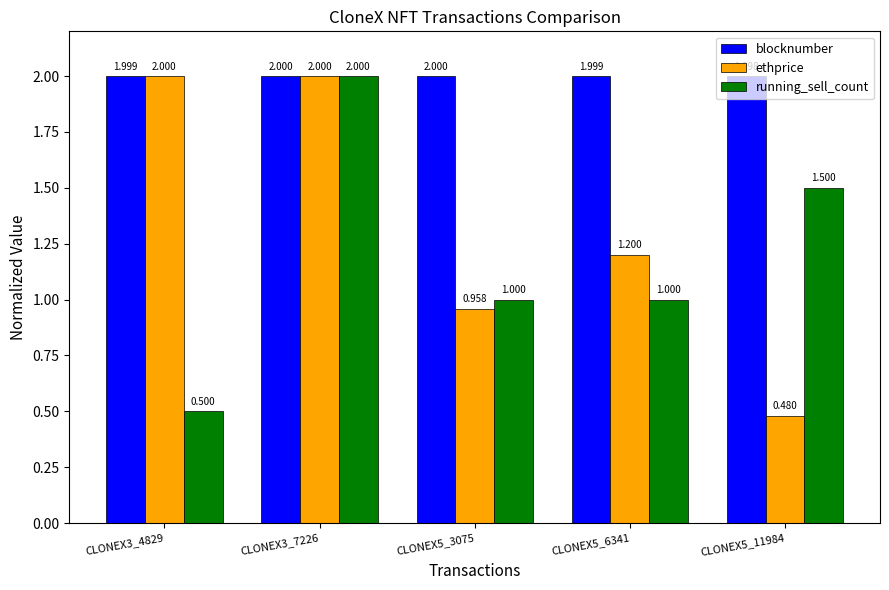

At how many categories does at least one series exceed 0?

5